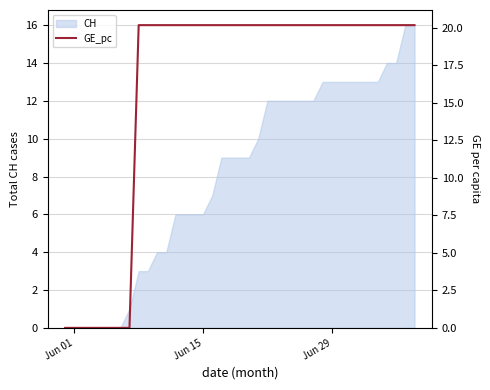

What is the greatest value displayed?

20.2